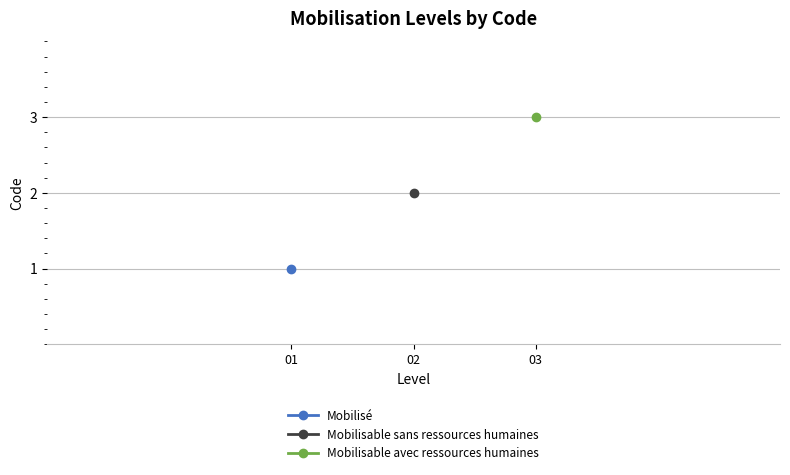

What is the greatest value displayed?

3